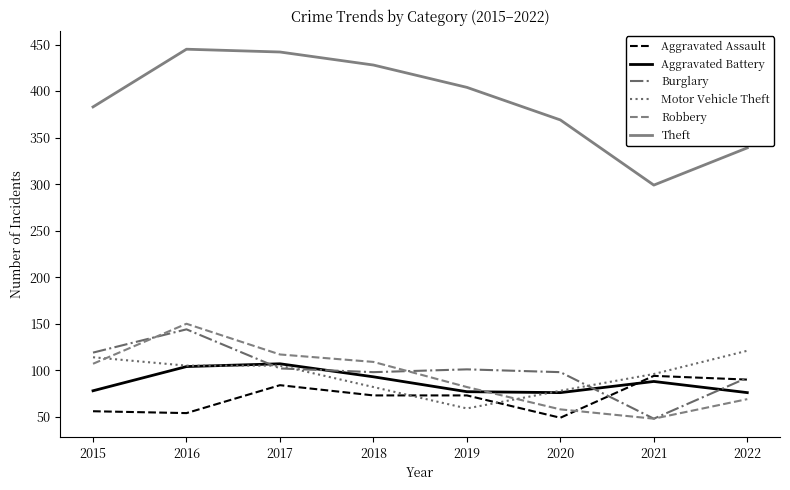

Which series has the largest total across all categories?

Theft